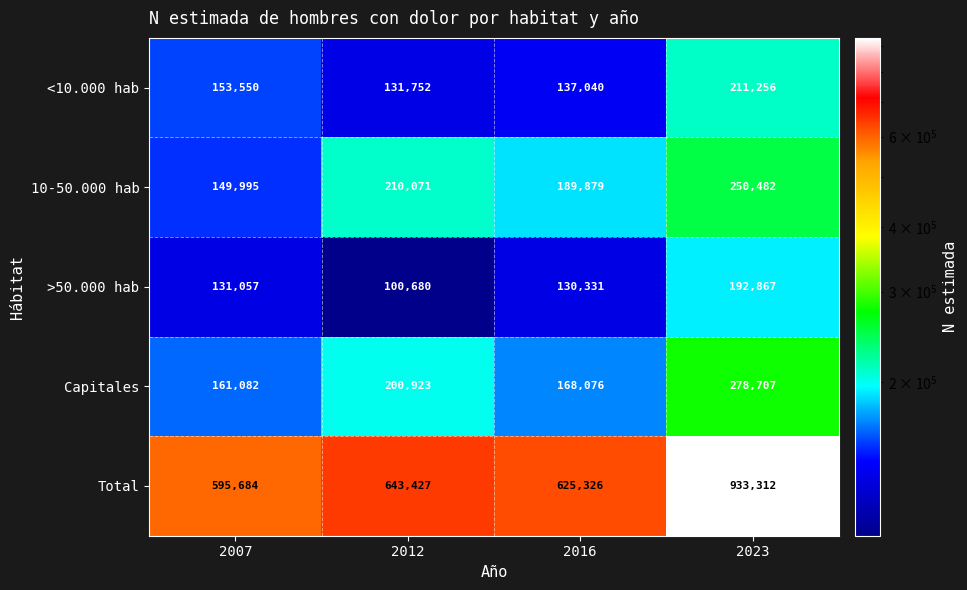

Rank the series at 2012 from lowest to highest value.

>50.000 hab, <10.000 hab, Capitales, 10-50.000 hab, Total